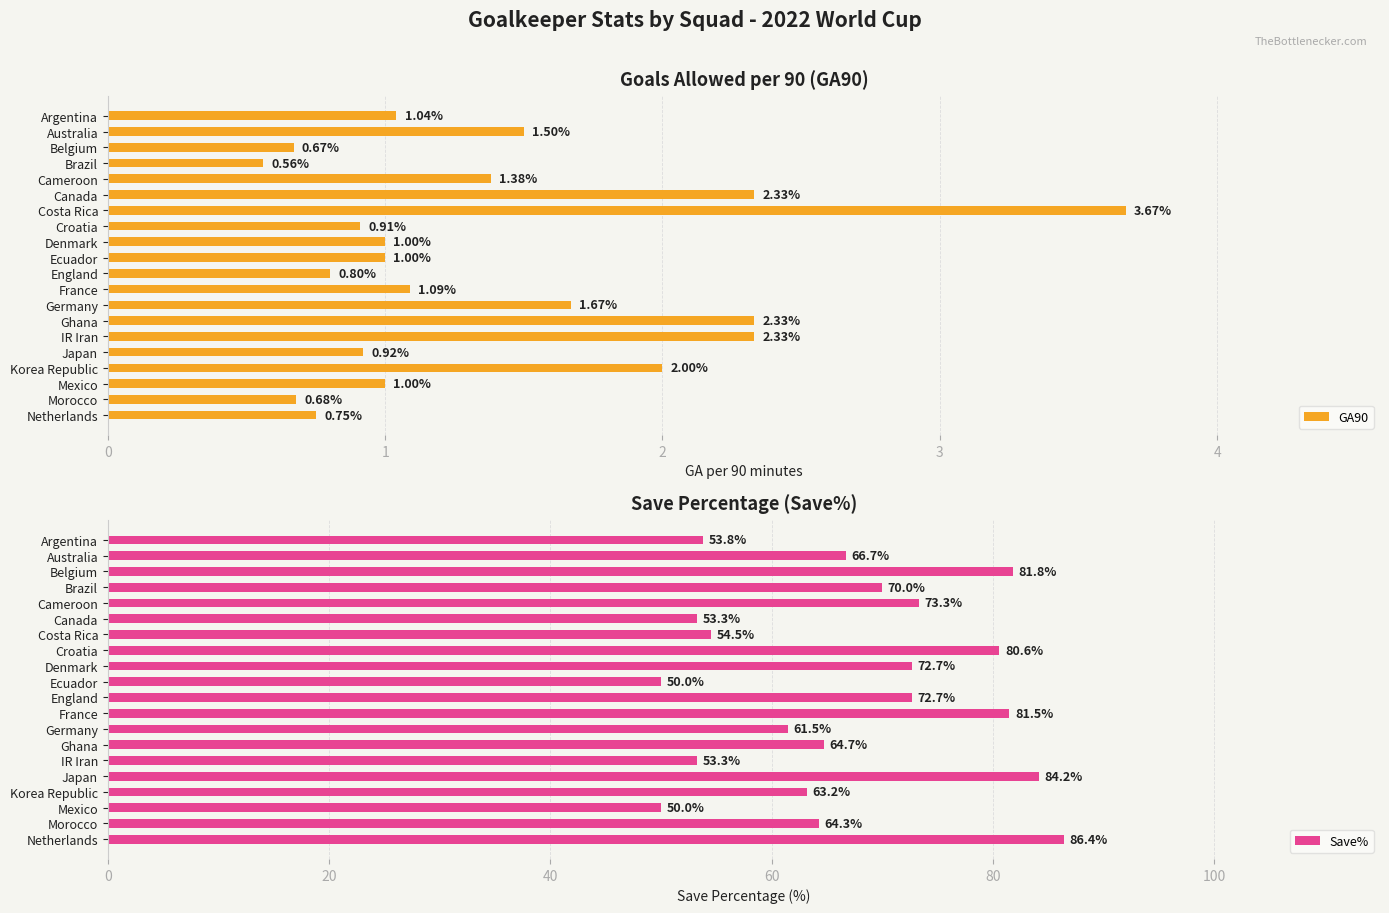

At which label does GA90 reach its minimum?

Brazil